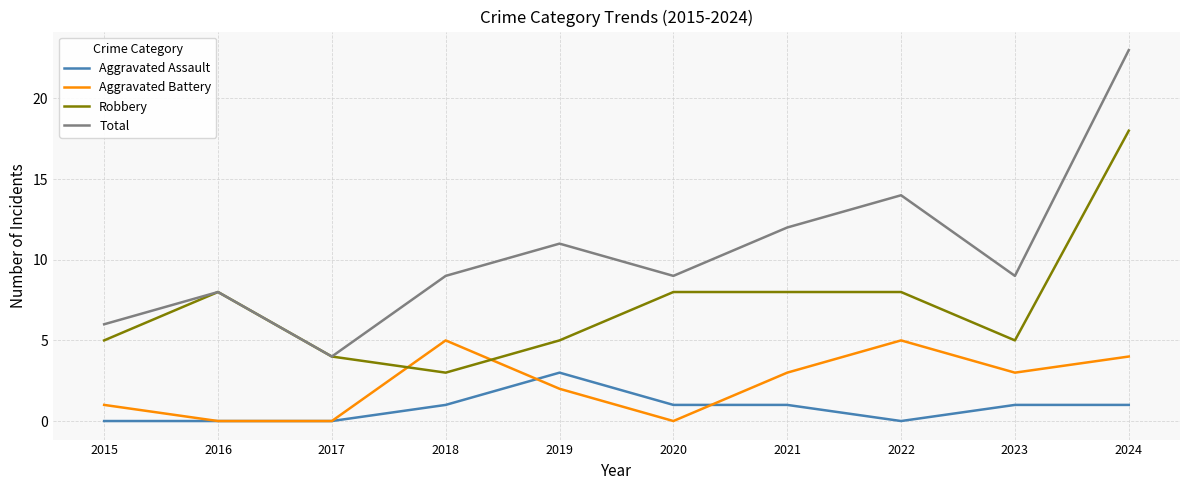

True or false: Aggravated Assault and Total intersect in this chart.

False